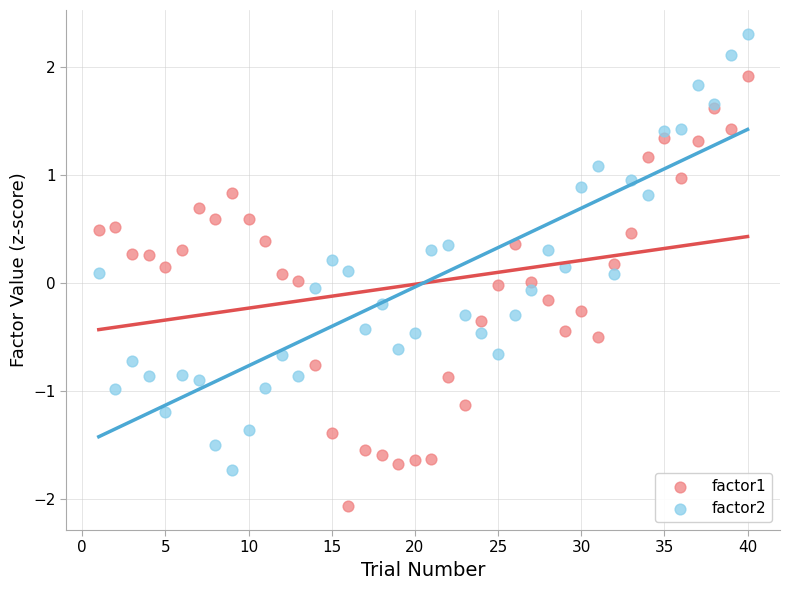

Which series reaches the maximum Y coordinate?

factor2